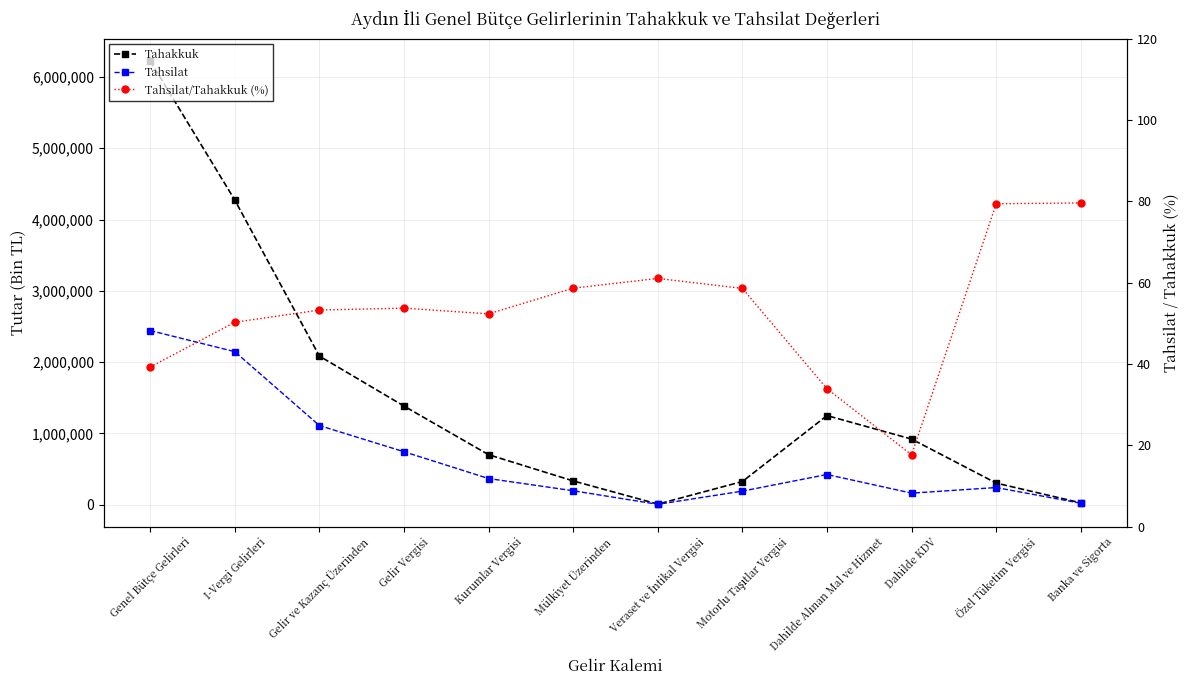

True or false: Tahsilat/Tahakkuk (%) and Tahakkuk cross at least once.

False